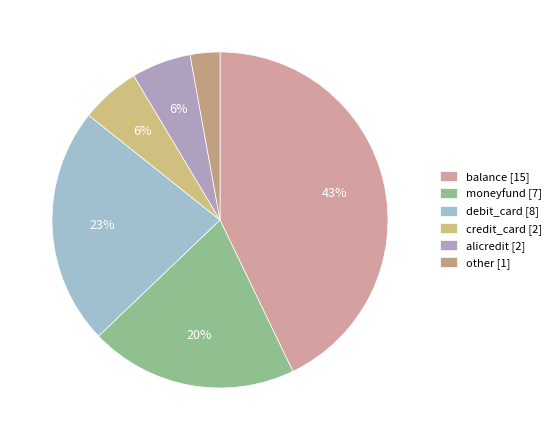

Between balance and alicredit, which is larger?

balance